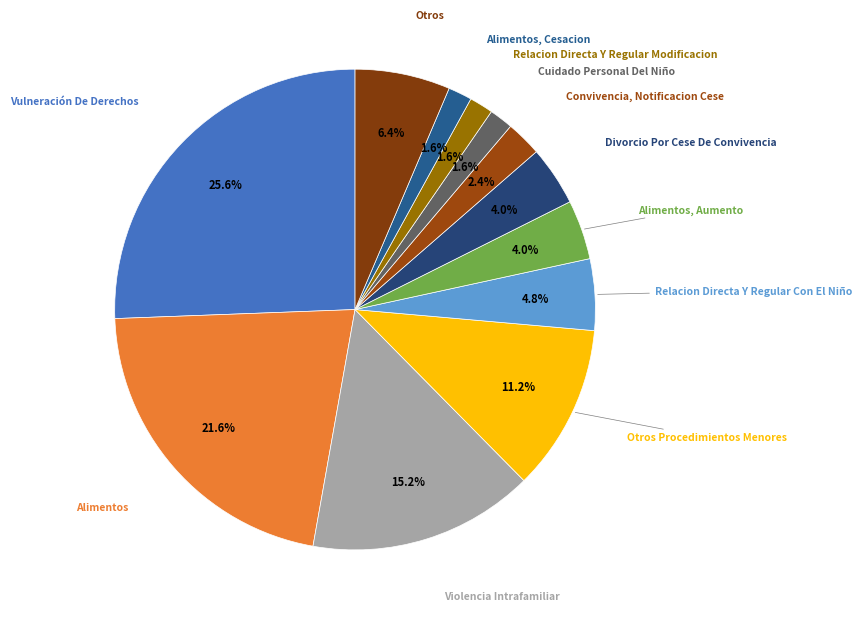

What is the largest slice in the pie chart?

Vulneración De Derechos